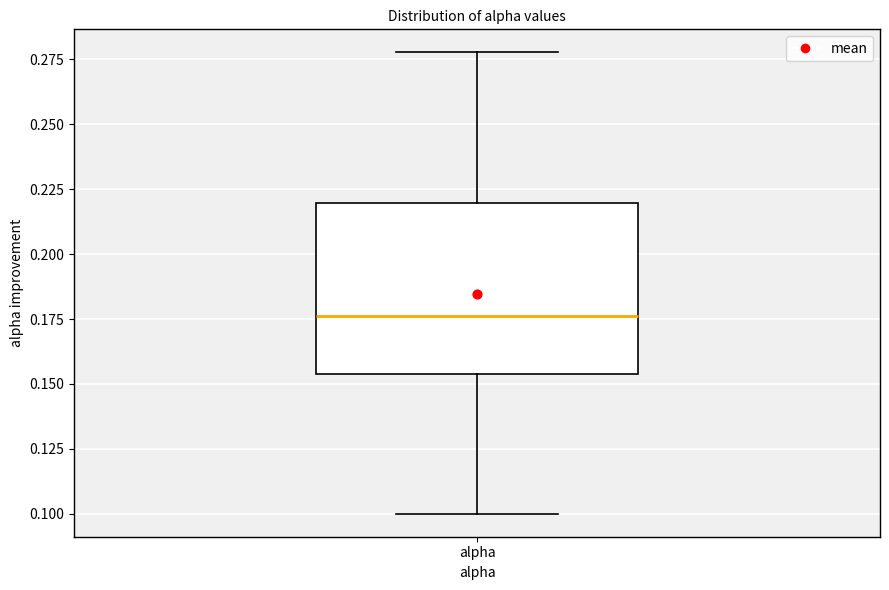

Where does the upper whisker of the box for alpha end on the y-axis? The values are not printed on the chart, so give them approximately, as read against the axis.

0.280